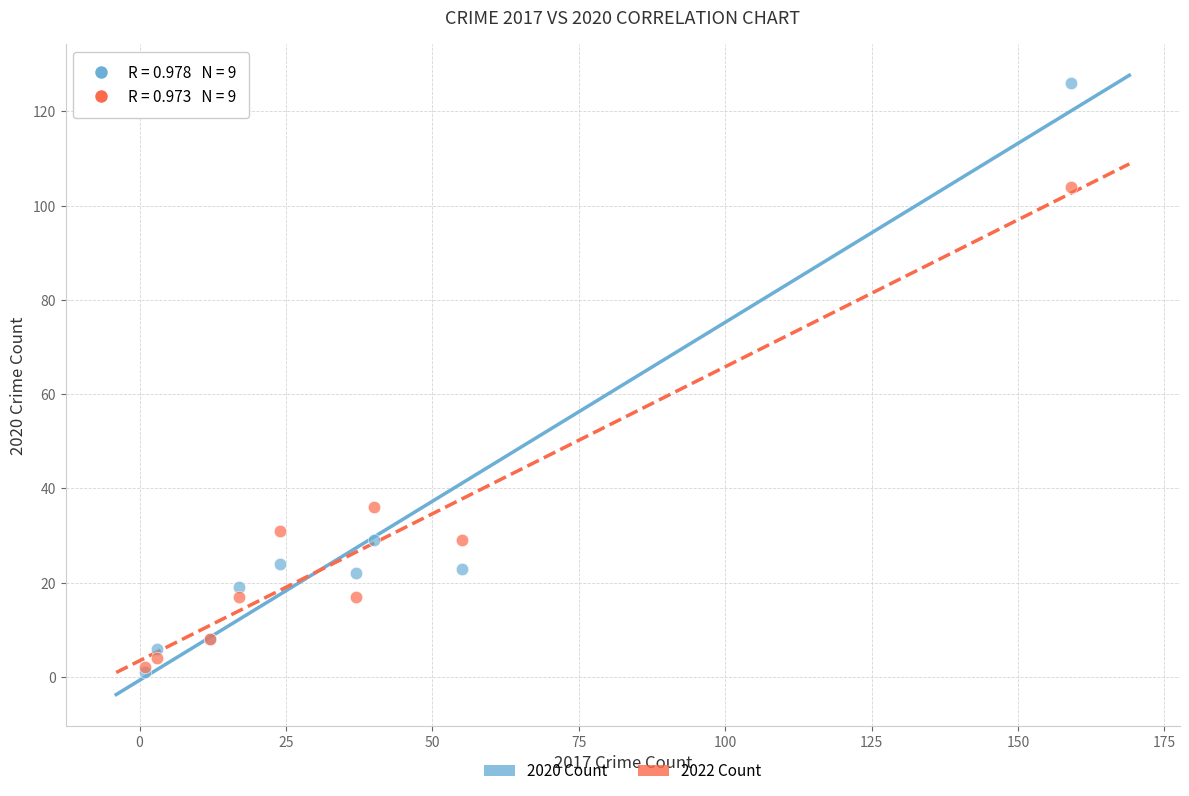

Across all series, what Y value is closest to 63?

36